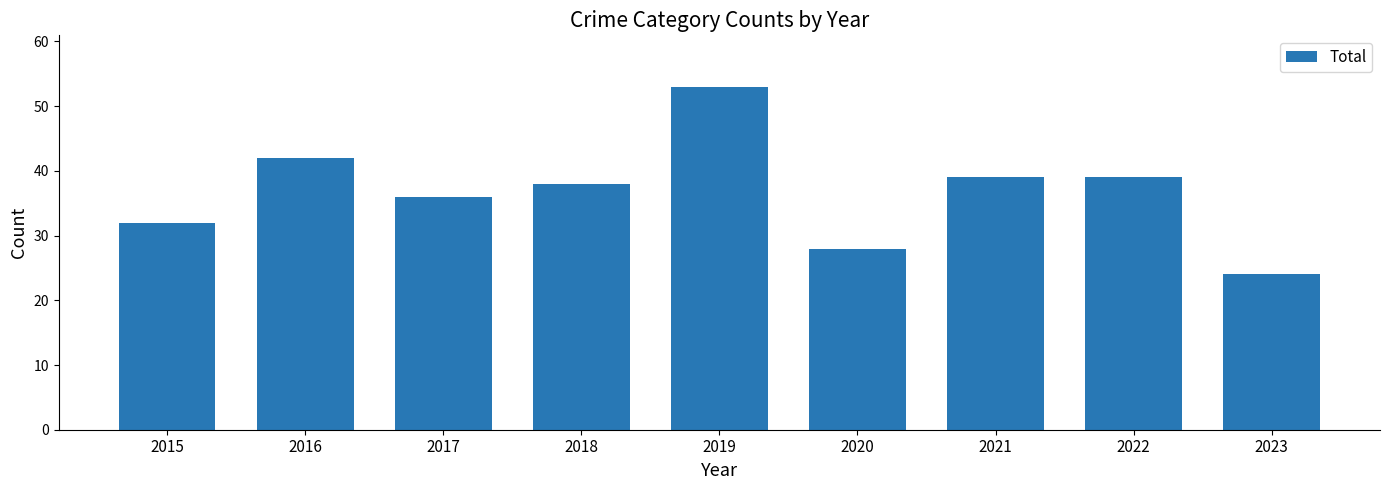

What is the value of the 3rd bar from the left?

36